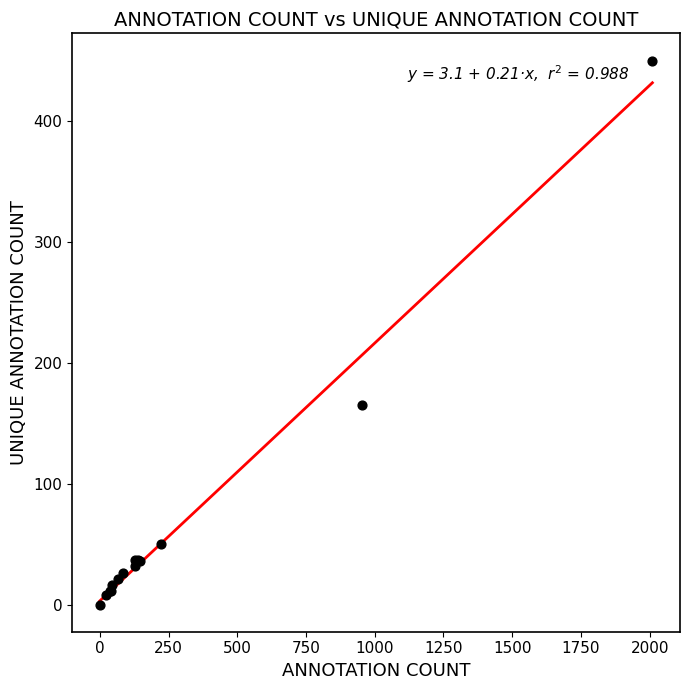

What Y value in the scatter plot is closest to 225?

165